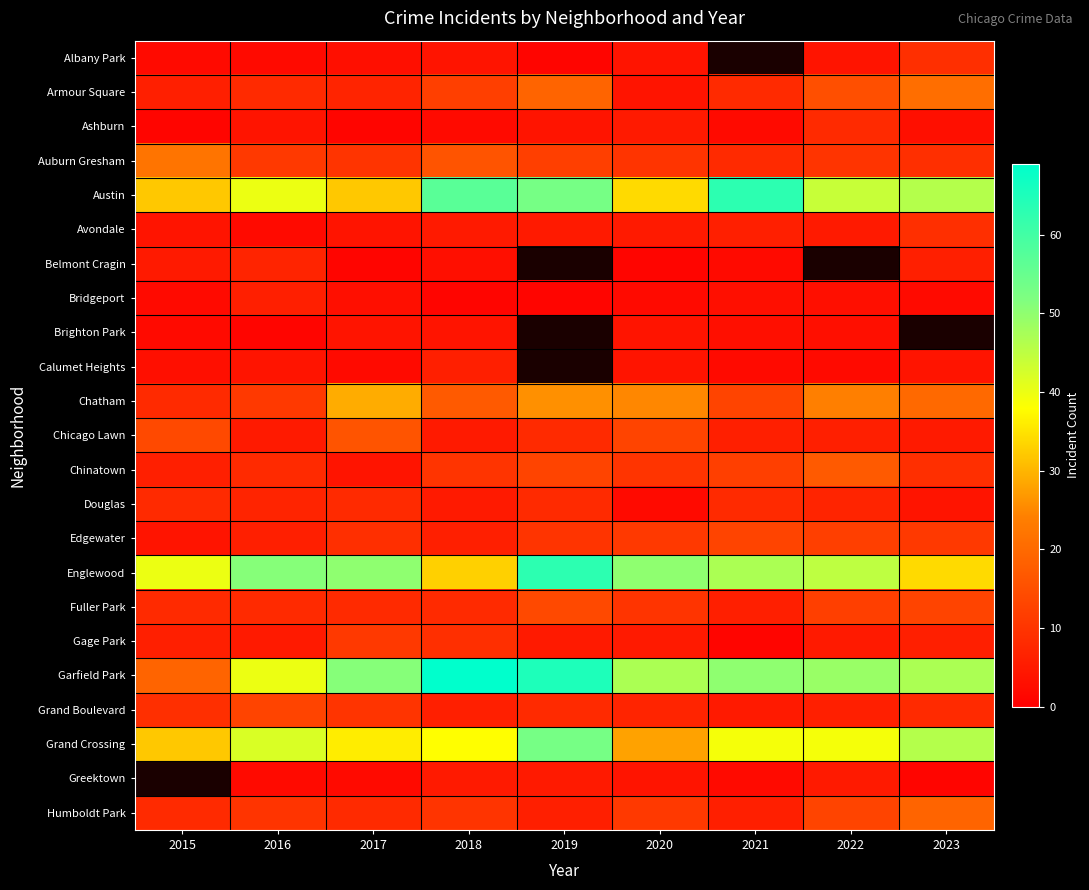

What is the approximate value of Douglas at 2023?

4.0